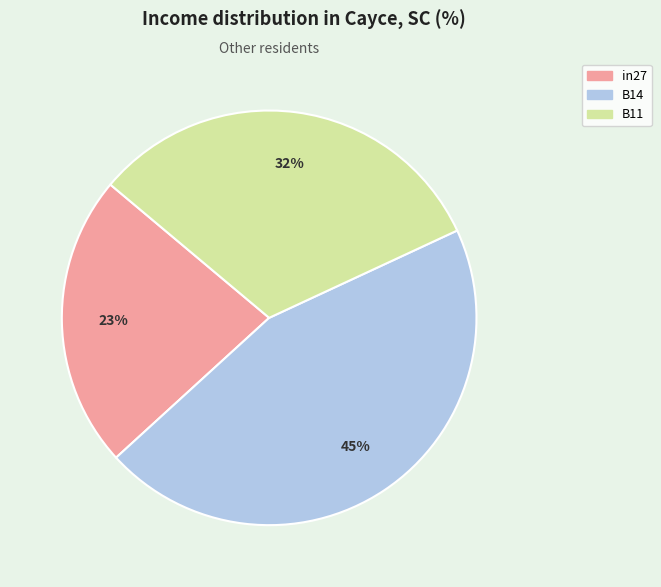

Is it true that in27 is 23% of the pie?

True